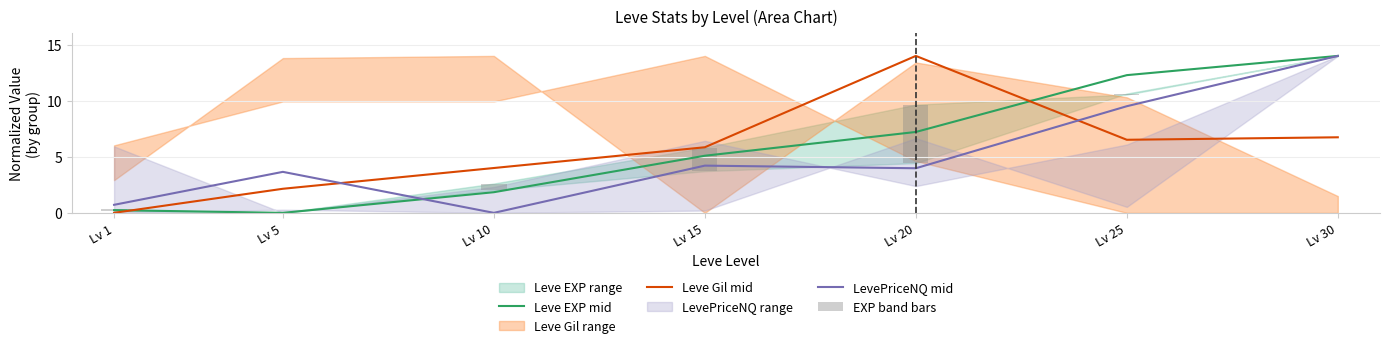

List the labels in order of LevePriceNQ mid value, largest first.

Lv 30, Lv 25, Lv 15, Lv 20, Lv 5, Lv 1, Lv 10